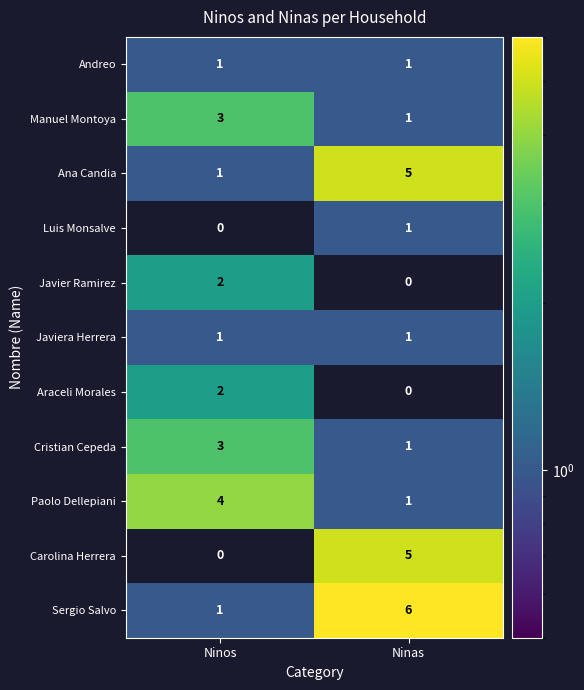

What is the maximum value shown in the chart?

6